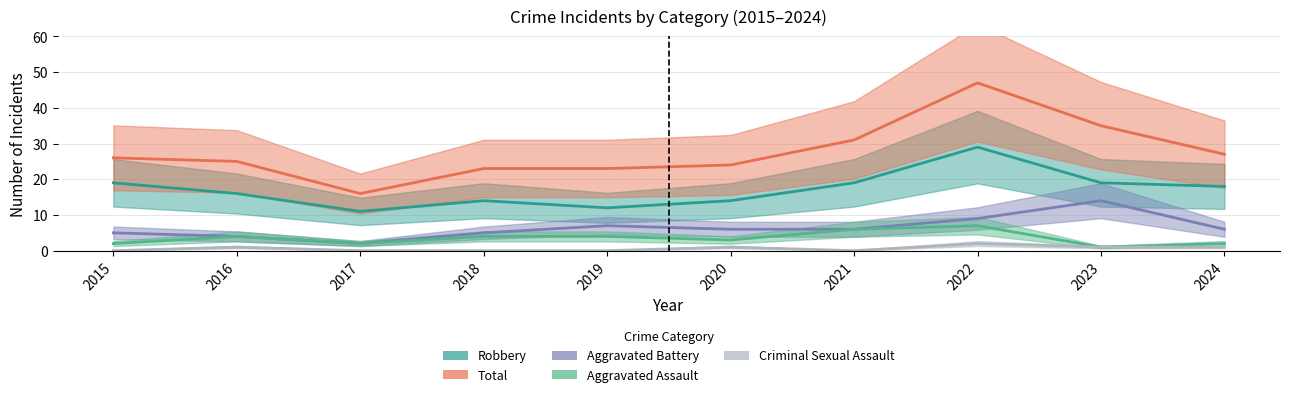

How many data points in Robbery are above 18?

4